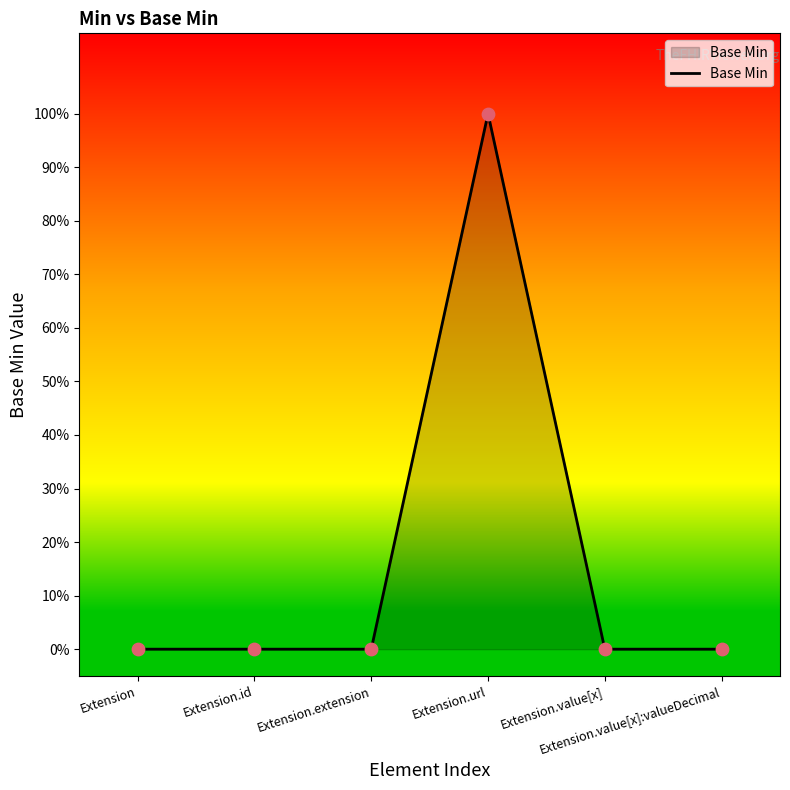

What is the change in value from Extension.url to Extension.value[x]:valueDecimal?

-1